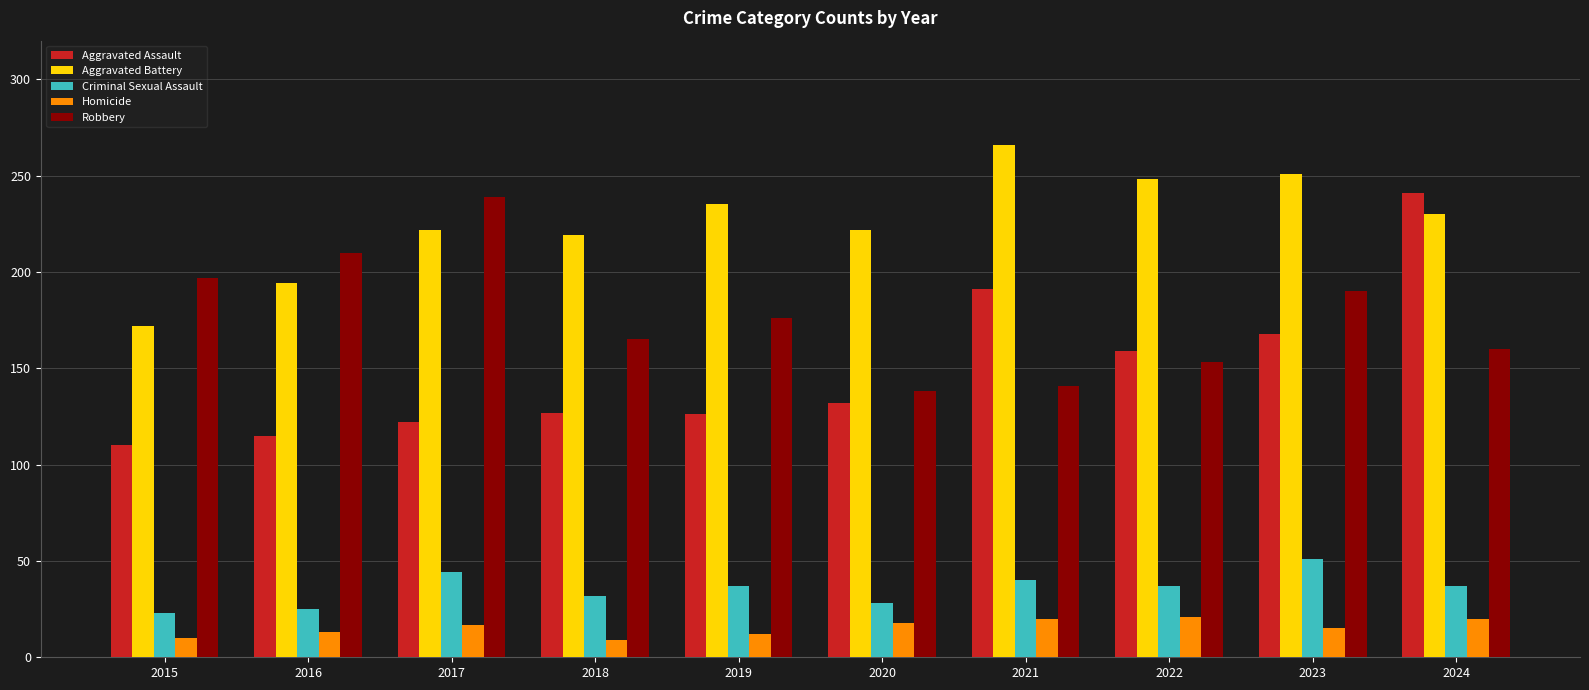

What is the maximum value for Robbery?

239